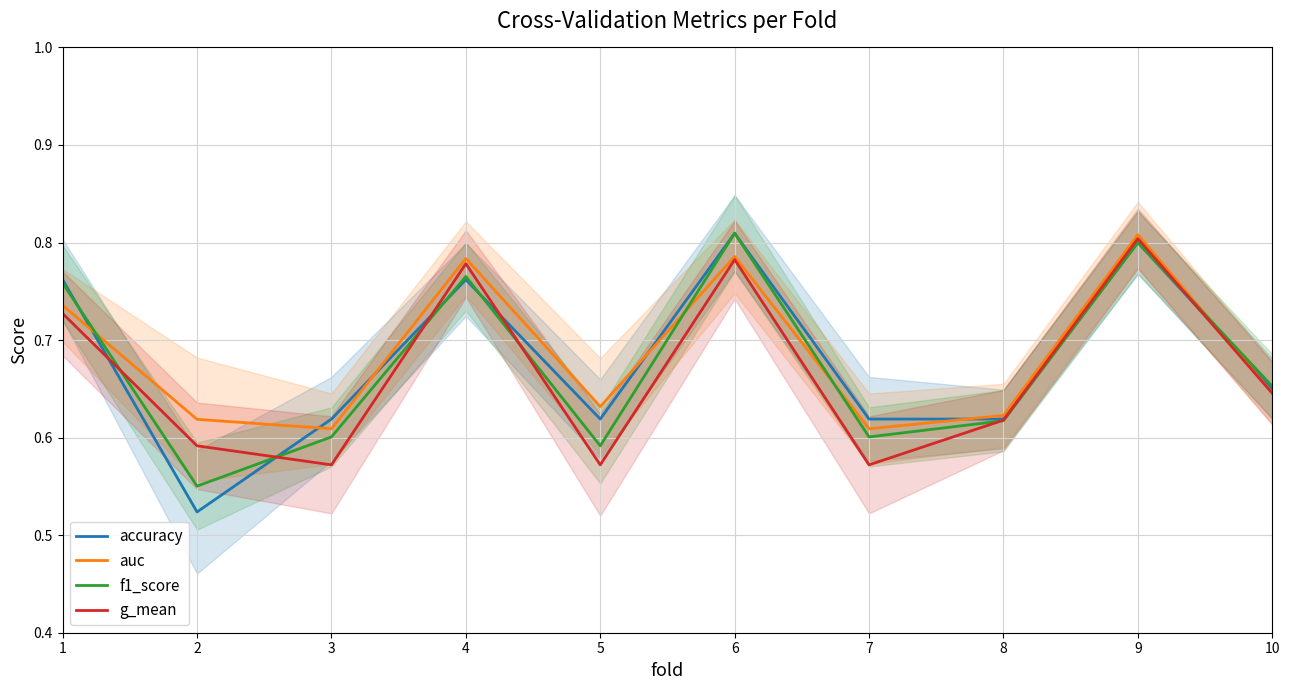

What is the approximate value of f1_score at 8?

0.6